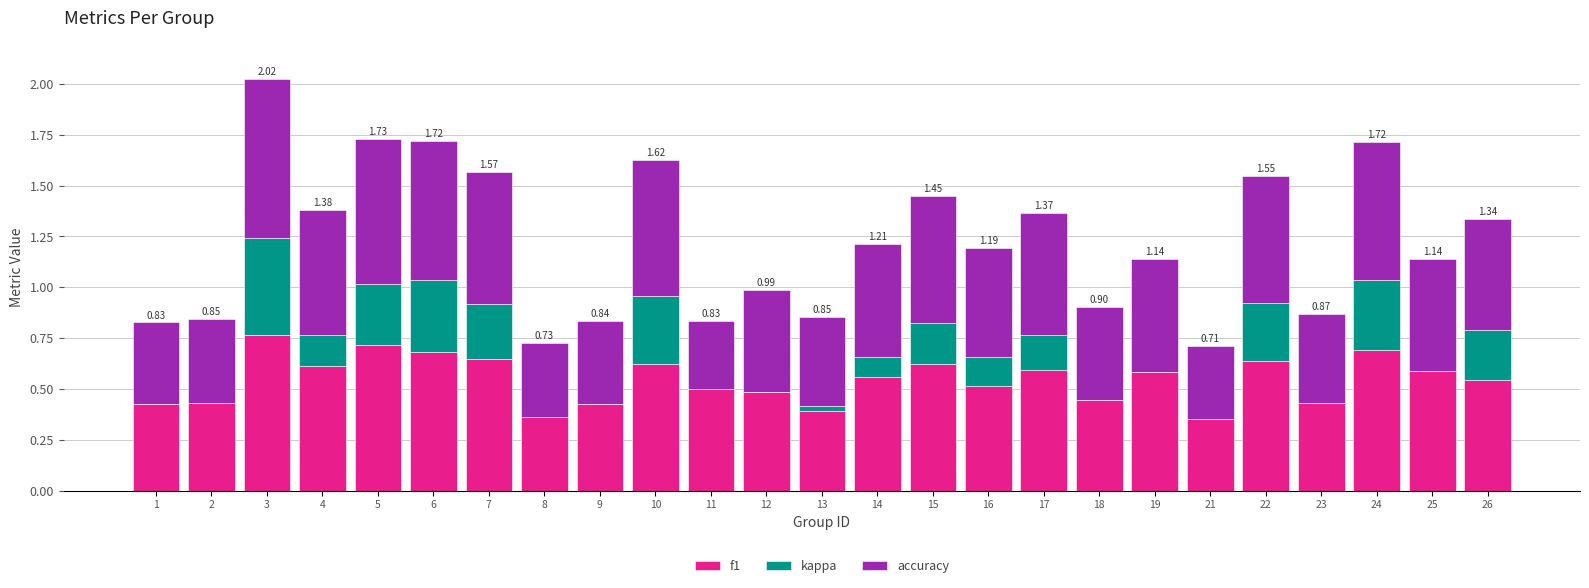

At which category is the sum across all series the highest?

3